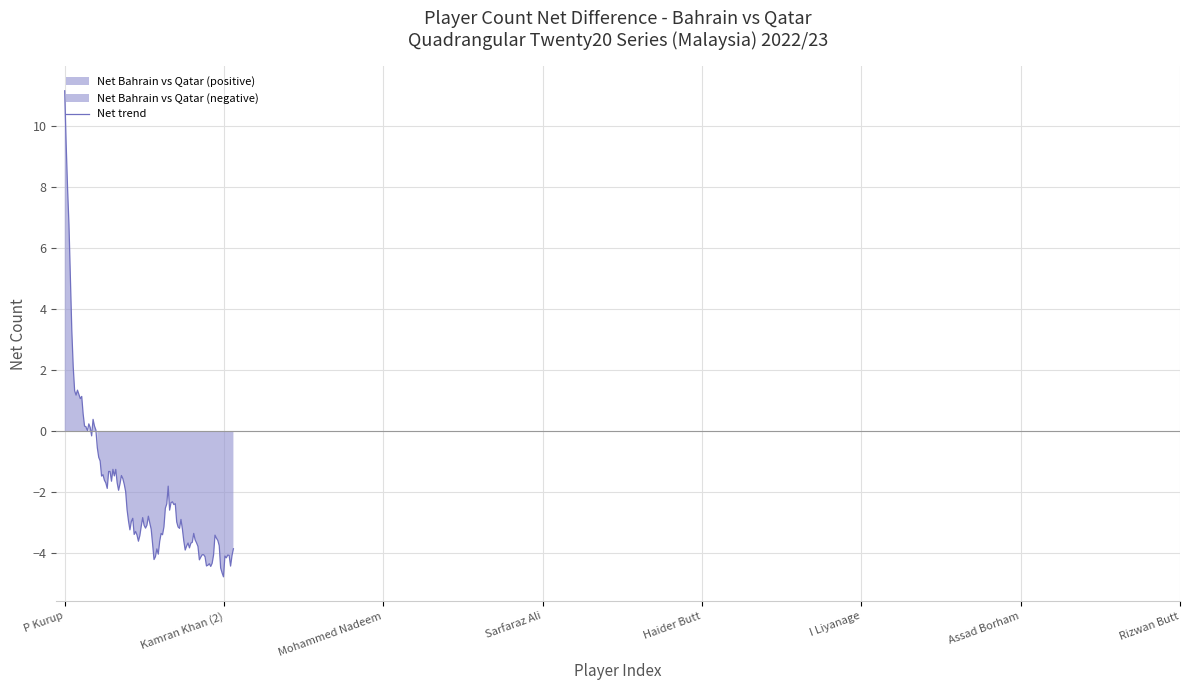

How many lines are shown in the chart?

2